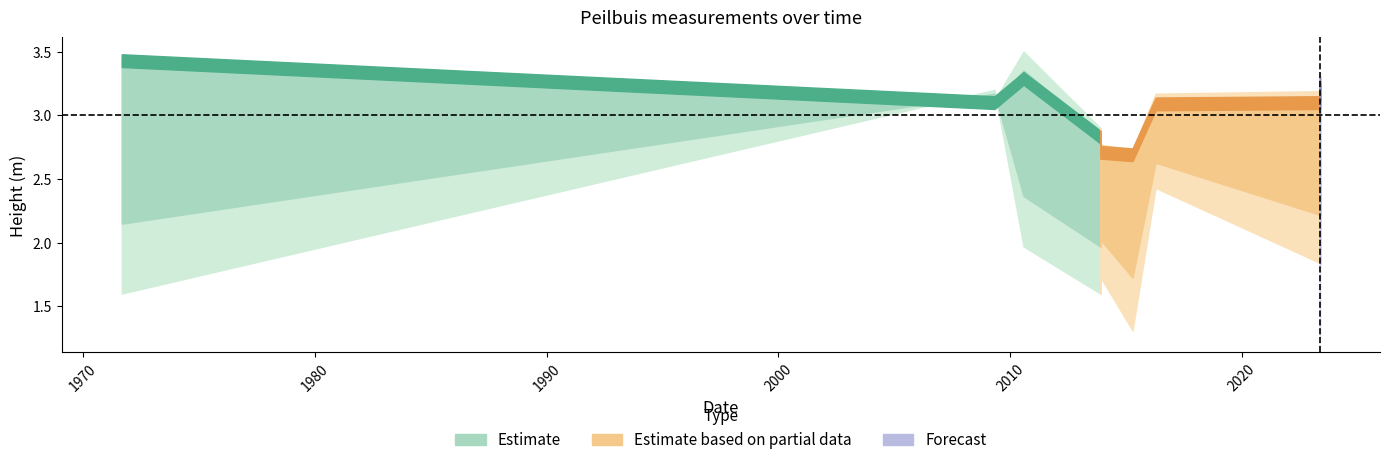

What is the minimum value shown in the chart?

1.2